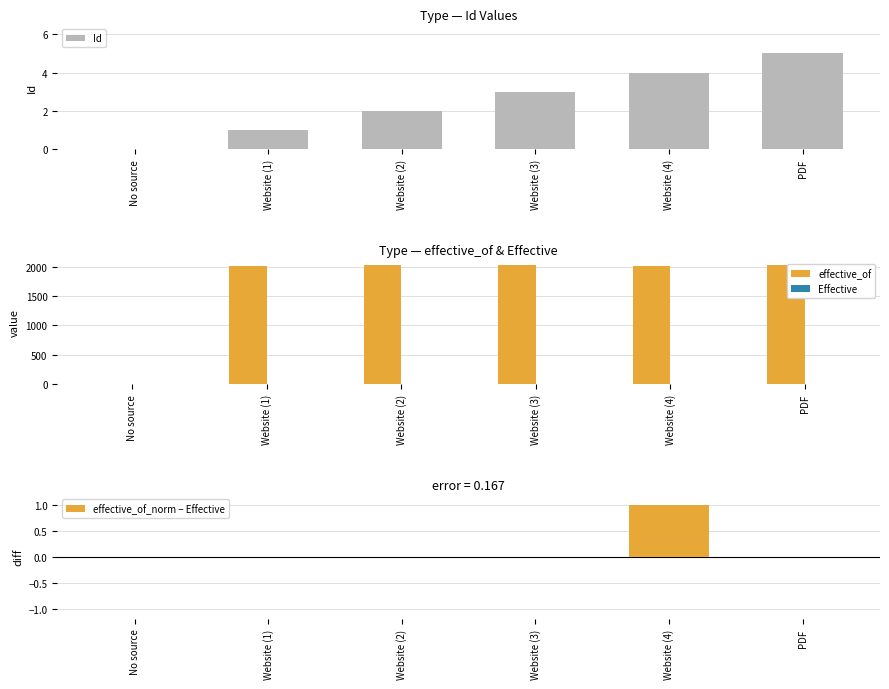

Reading left to right, transcribe all the data shown in this chart.

Id: 0.0	1.0	2.0	3.0	4.0	5.0
effective_of: 0.0	2018.0	2020.0	2020.0	2018.0	2020.0
Effective: 0.0	1.0	1.0	1.0	0.0	1.0
effective_of_norm − Effective: 0.0	-0.0	-0.0	-0.0	1.0	-0.0